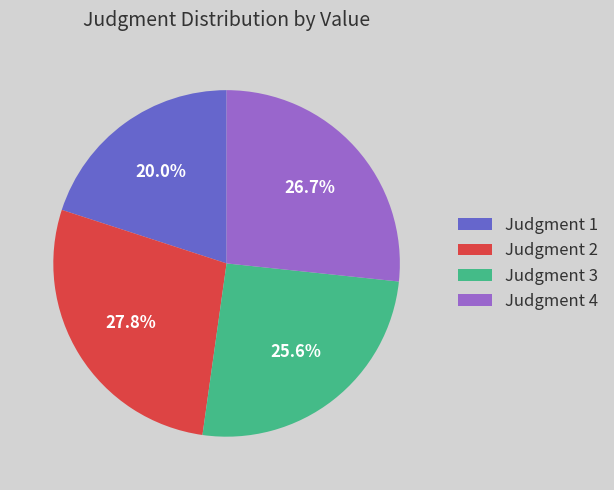

How many segments does this pie chart have?

4